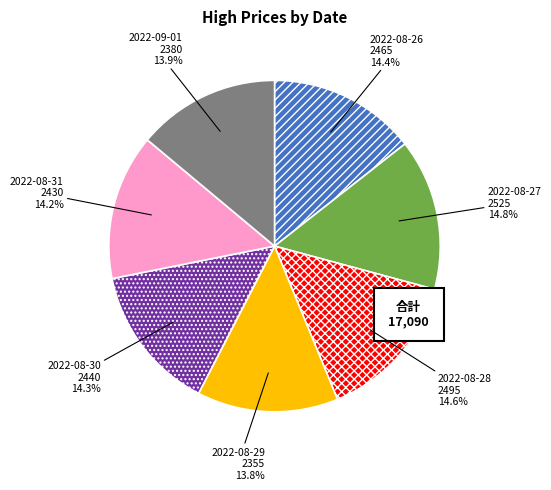

How many slices are in this pie chart?

7